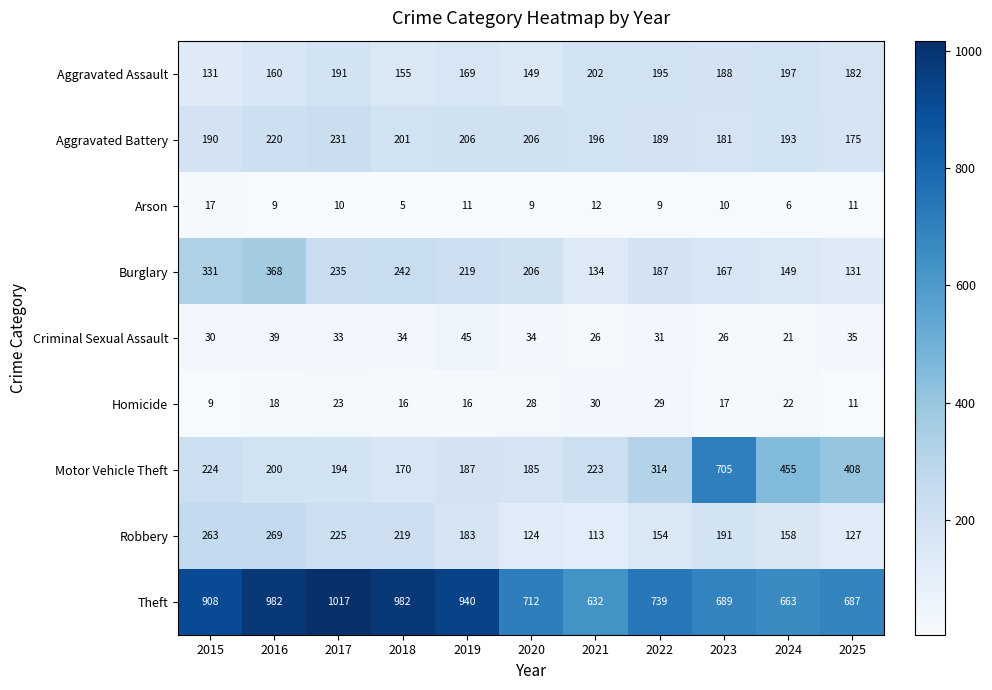

The value of Robbery at 2016 is 180. True or false?

False